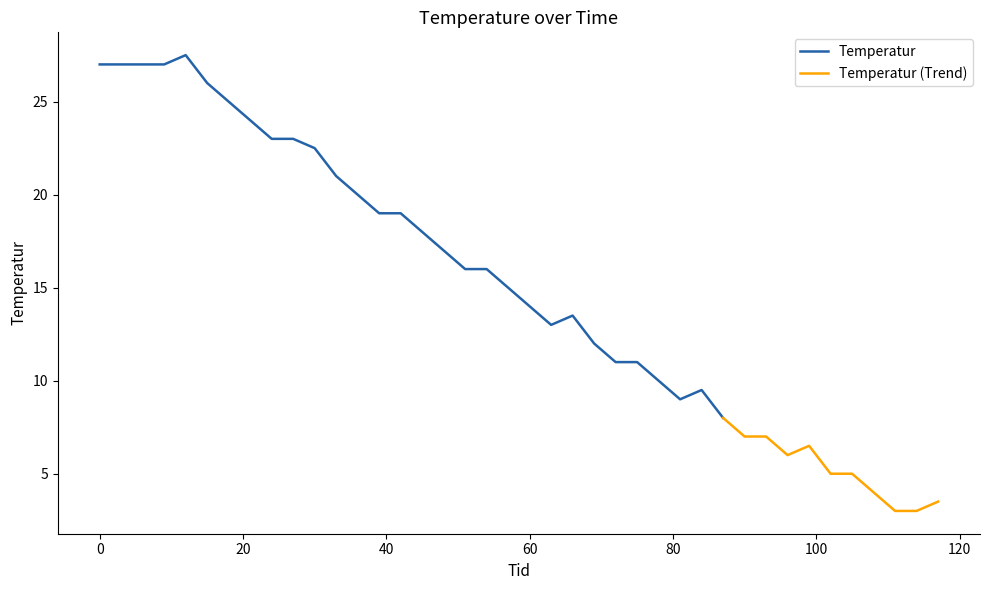

Does the chart display data point markers on the line(s)?

No